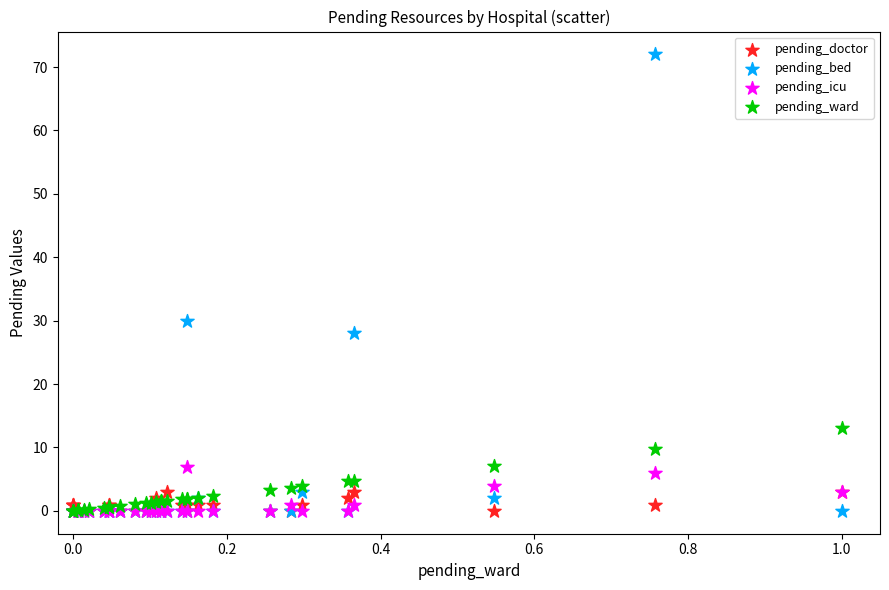

Across all series, what Y value is closest to 36?

30.0